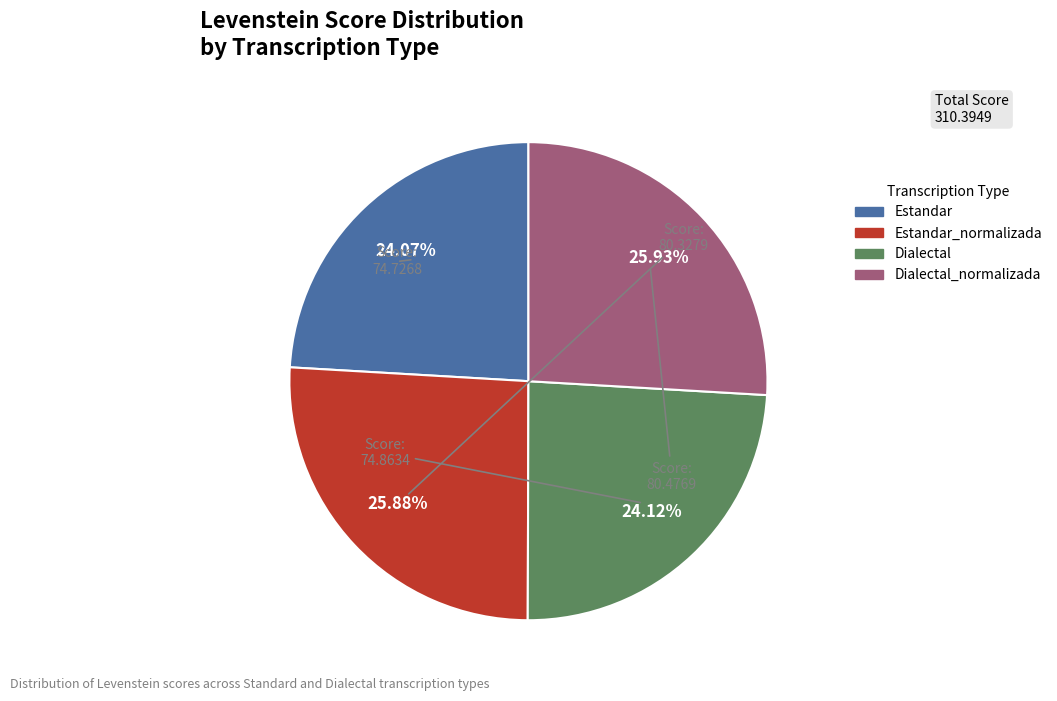

Does any single category account for the majority?

No